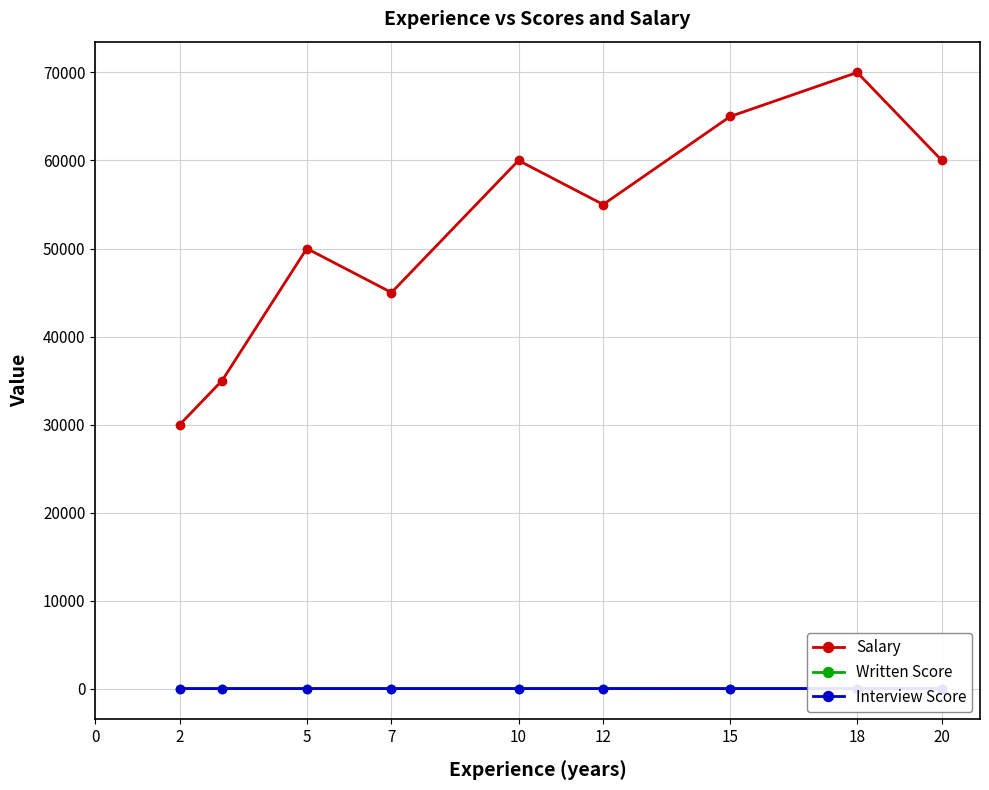

Where is Written Score nearest to the value 7?

7